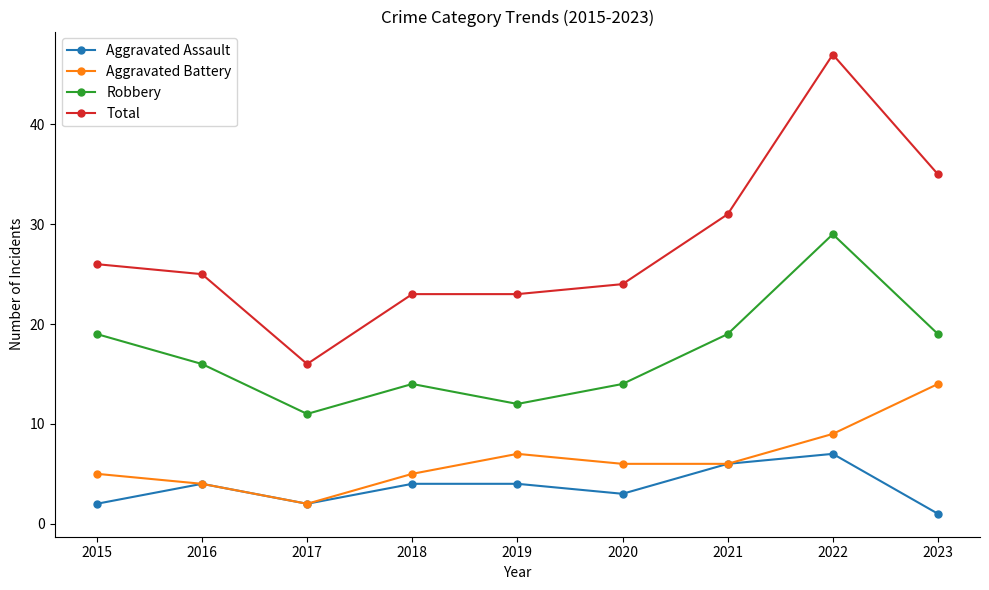

What is the minimum value shown in the chart?

1